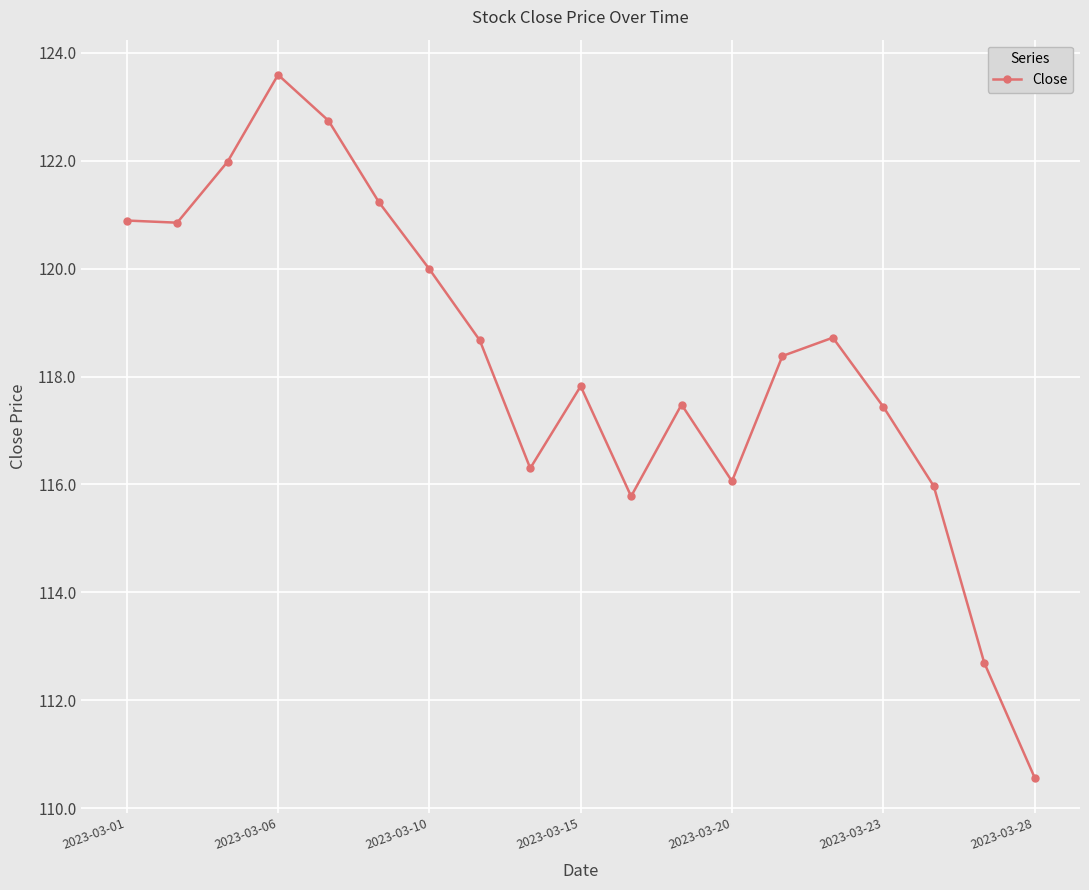

How many points are higher than both their immediate neighbors (excluding endpoints)?

4